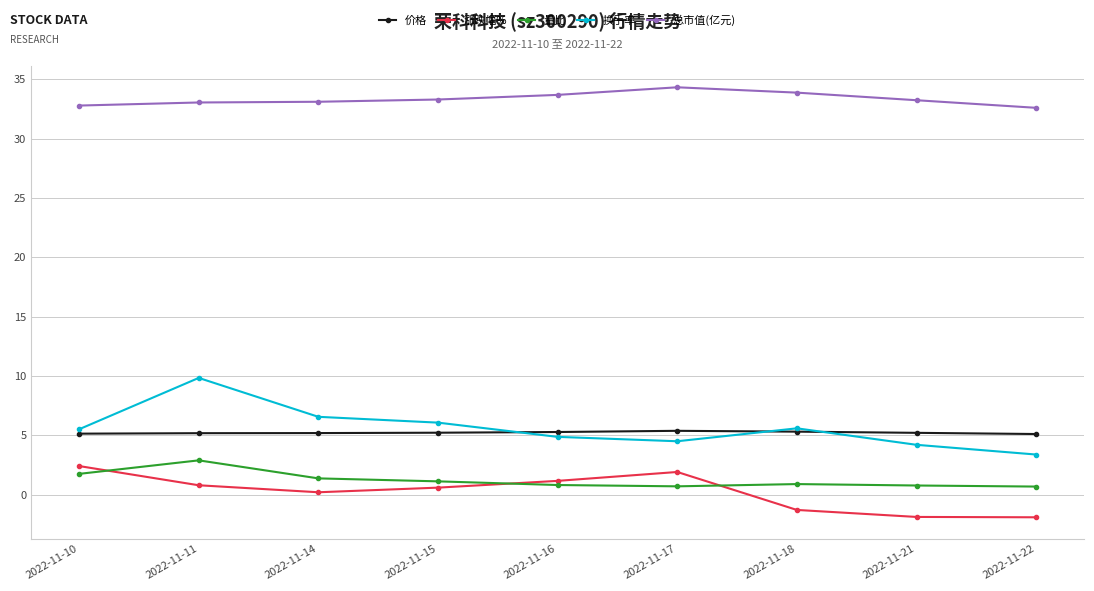

True or false: 总市值(亿元) and 涨跌幅% cross at least once.

False